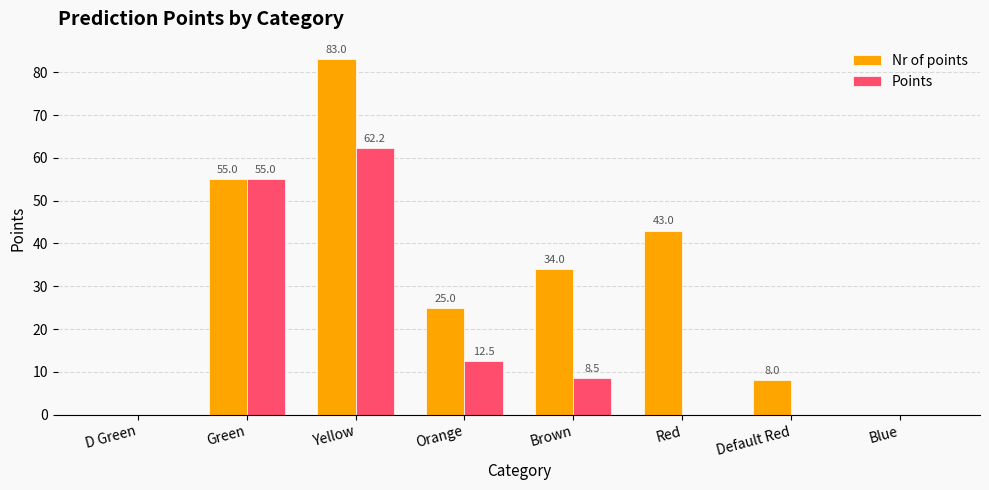

What is the approximate value of Points at Orange?

12.5